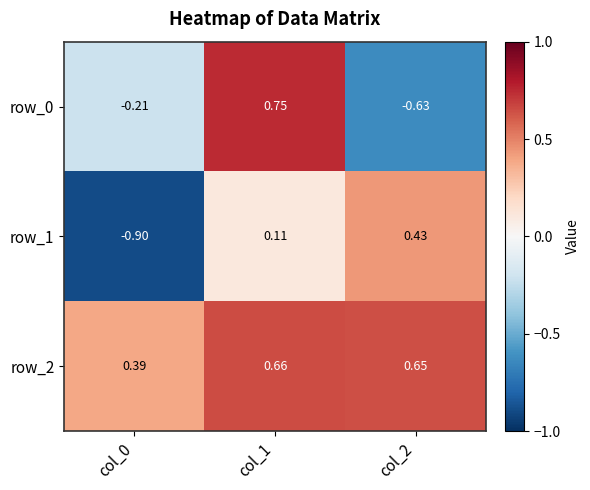

What is the smallest value displayed?

-0.9